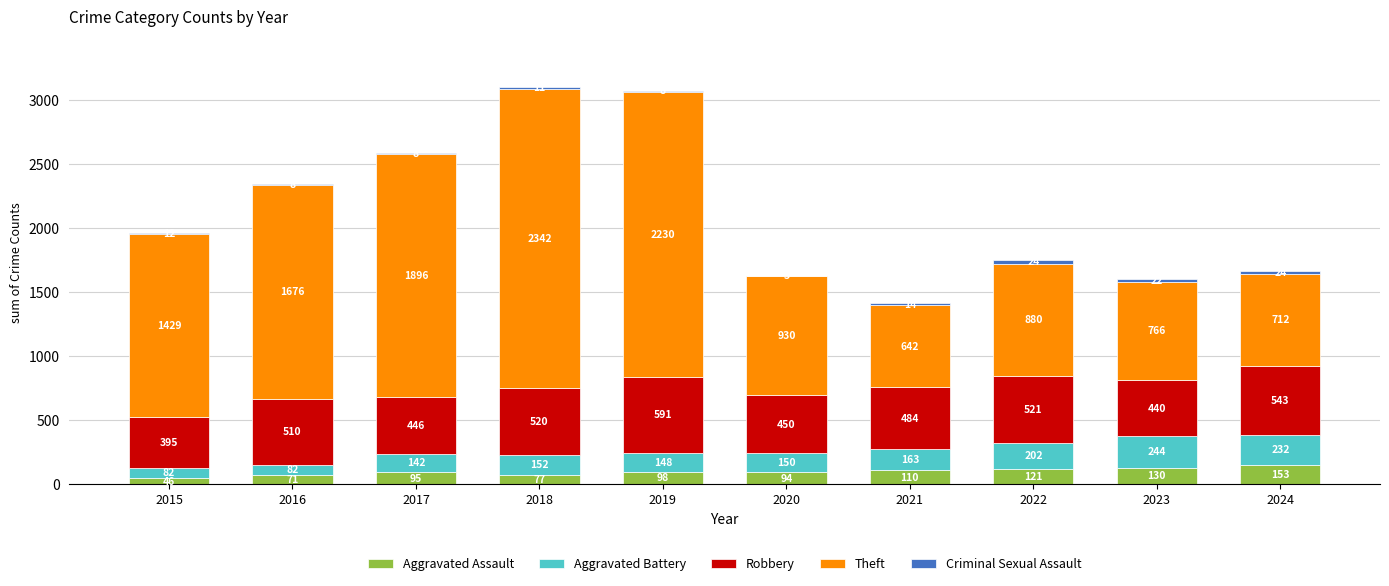

Are the bars horizontal?

No